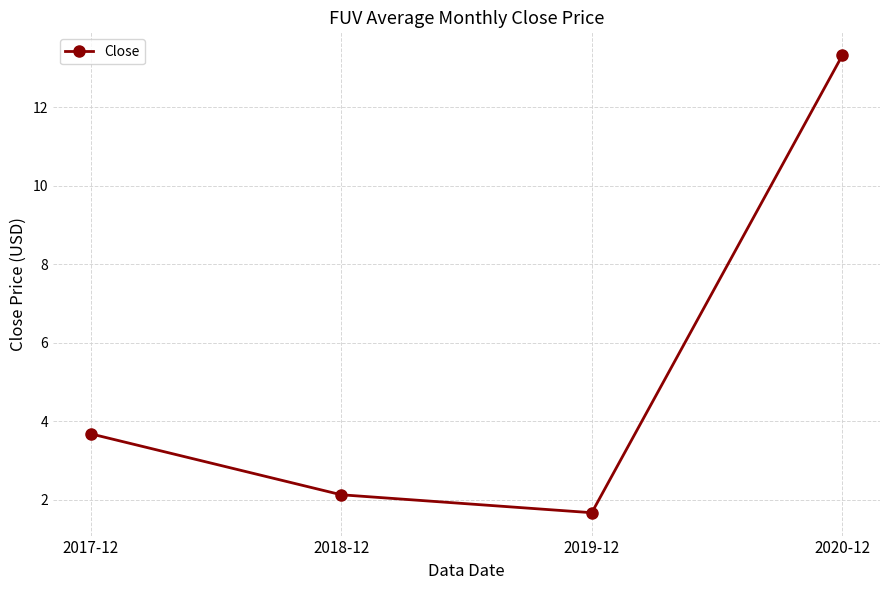

What is the ratio of the value at 2020-12 to the value at 2019-12?

8.0